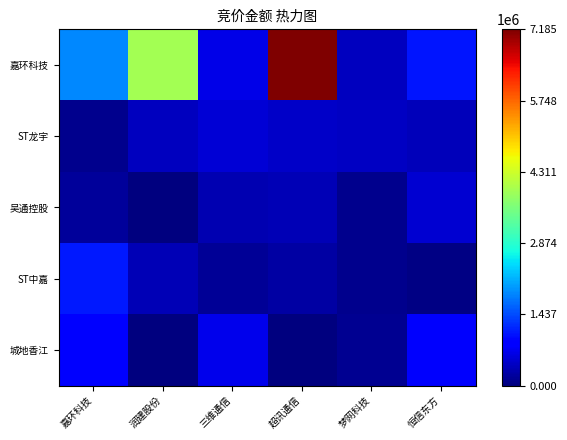

How many data points does each series have?

6